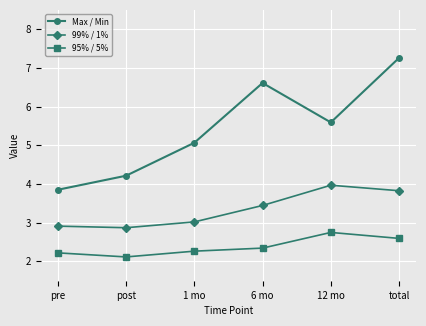

True or false: 99% / 1% has a value of 4.8 at 1 mo.

False